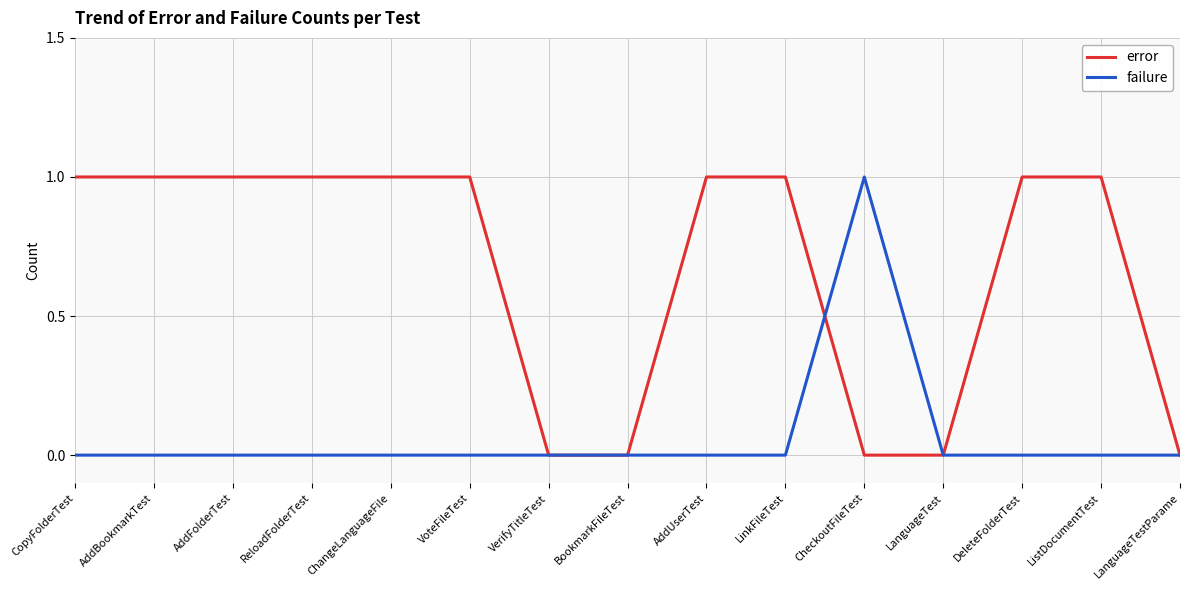

How many failure values are between 0 and 1?

15